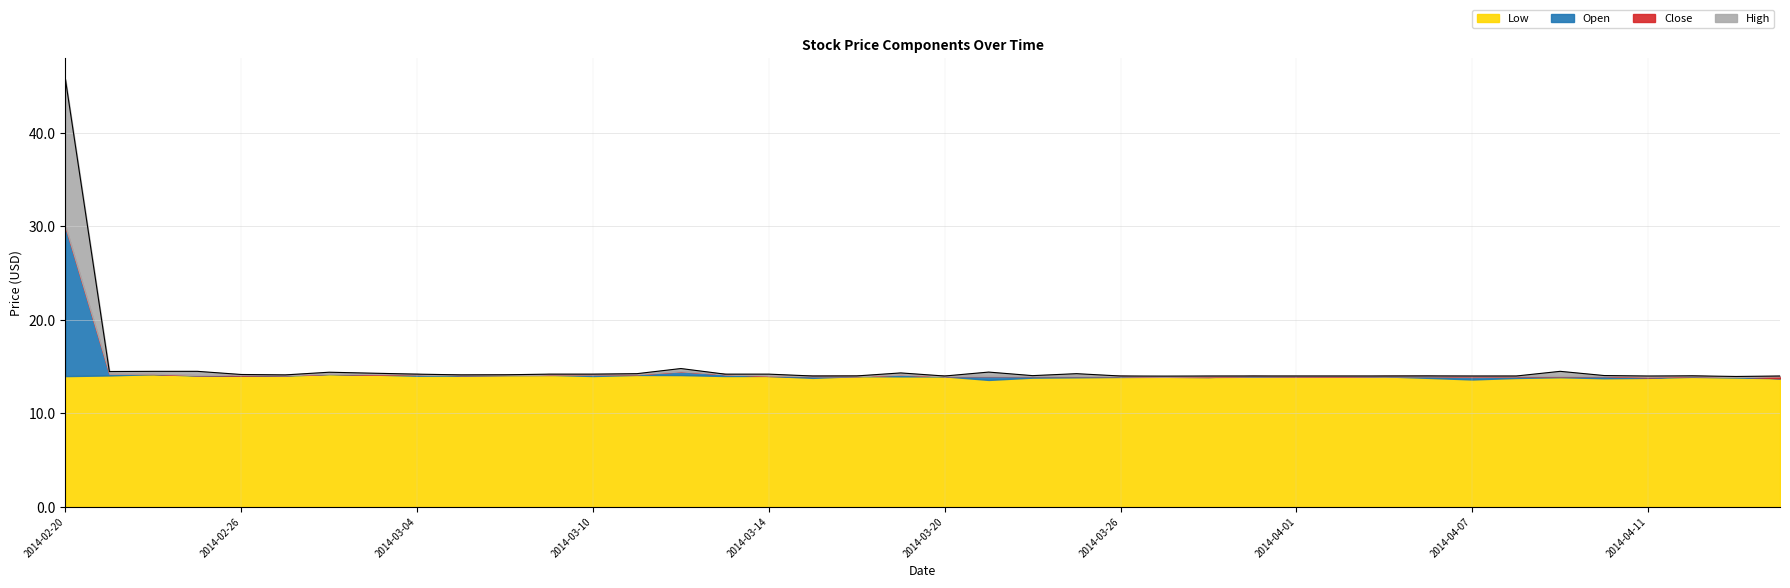

At which category does the chart reach its peak across all series?

2014-02-20